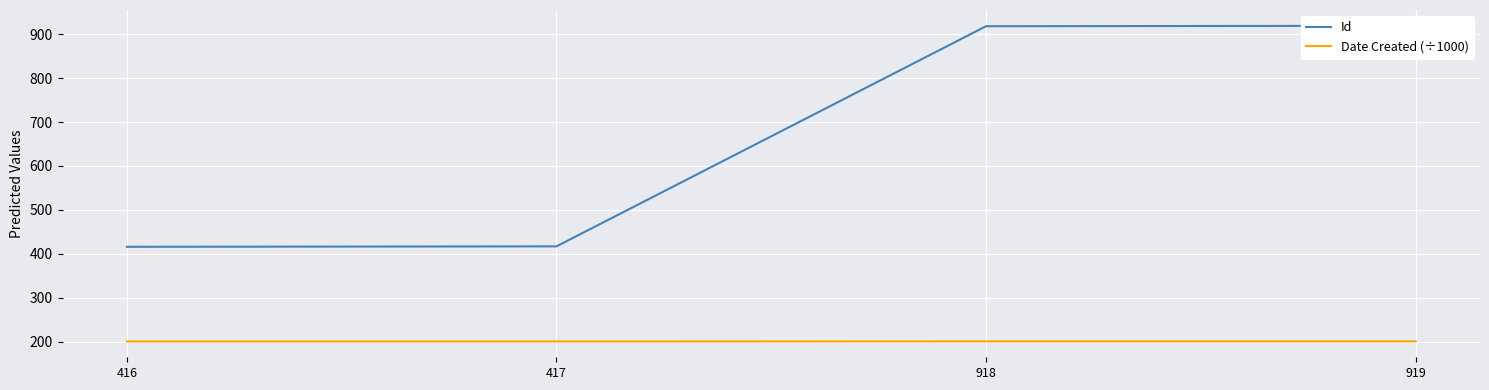

What is the difference between the maximum and minimum values in the Date Created (÷1000) series?

0.2